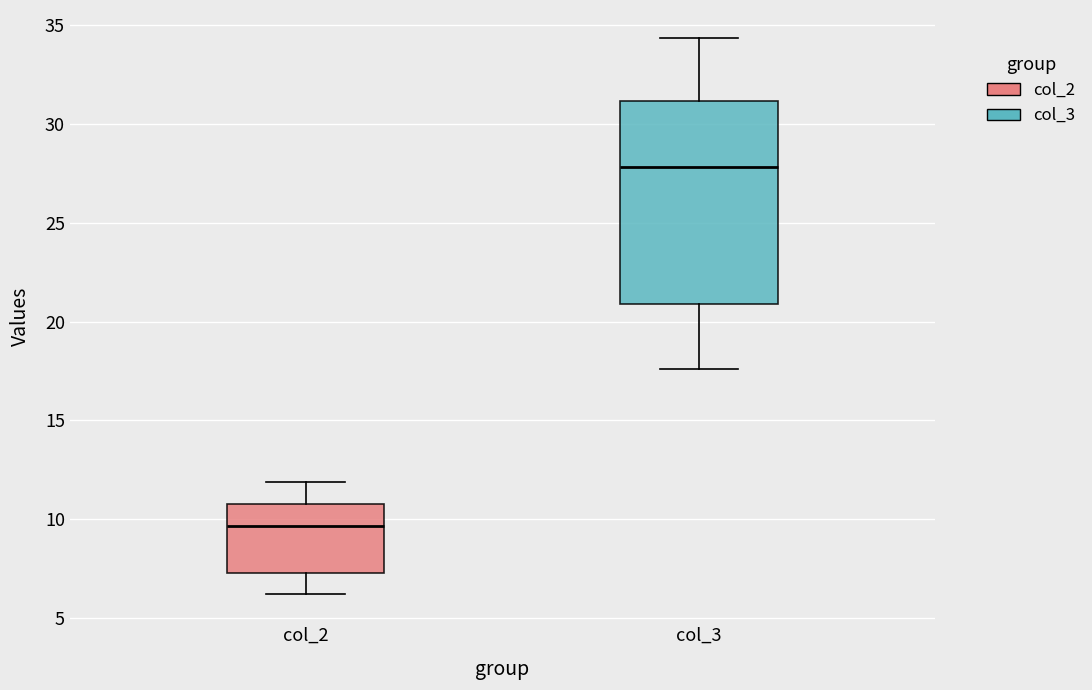

Which box is the tallest, from its lower edge to its upper edge?

col_3